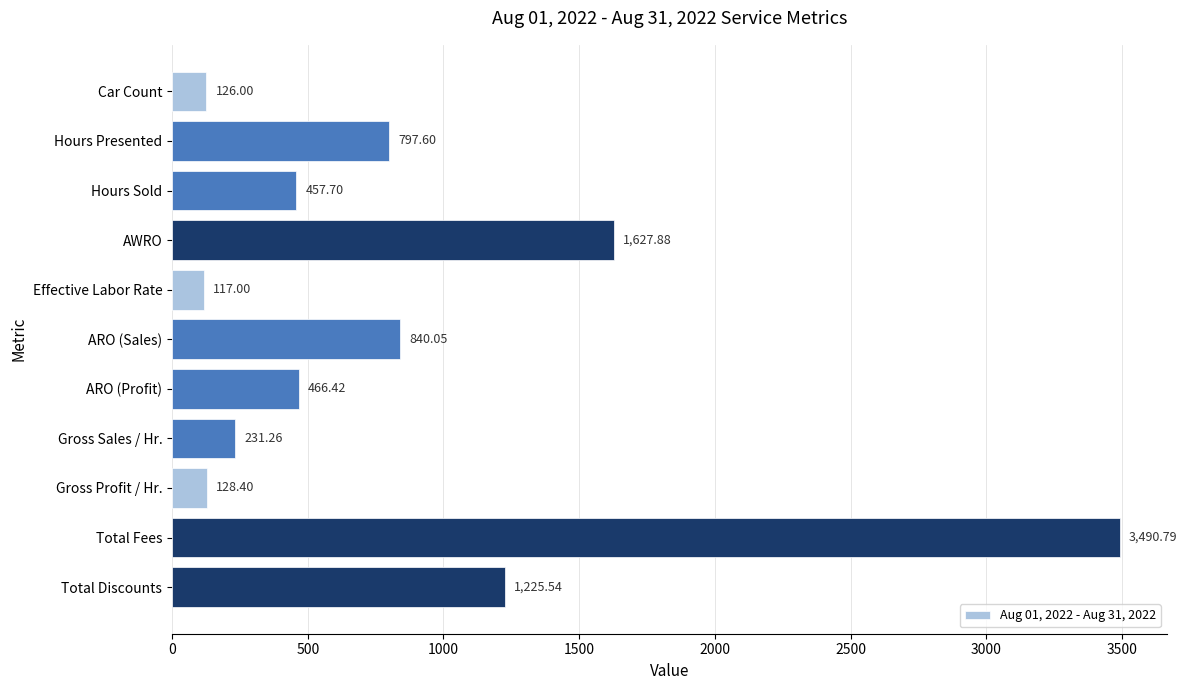

What is the average value?

864.4